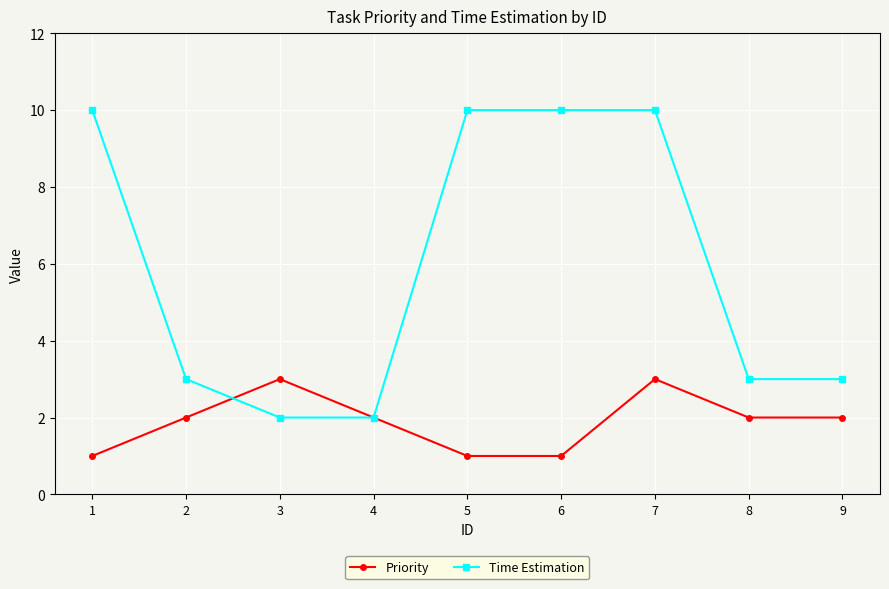

How many lines are shown in the chart?

2